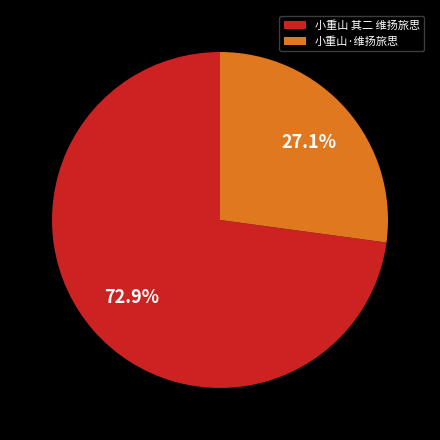

Which has a higher value, 小重山·维扬旅思 or 小重山 其二 维扬旅思?

小重山 其二 维扬旅思